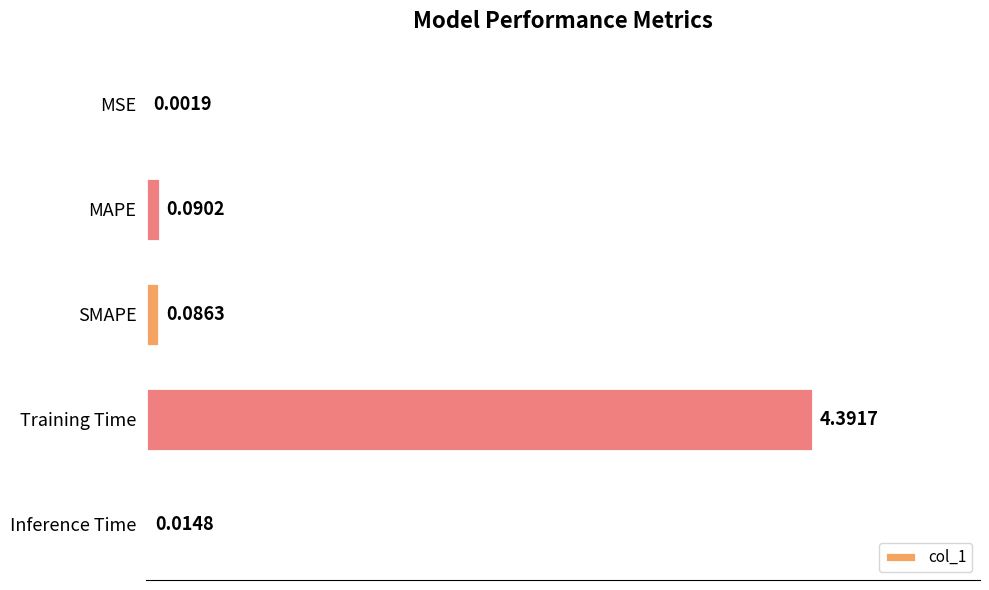

Which label corresponds to the largest value in the chart?

Training Time